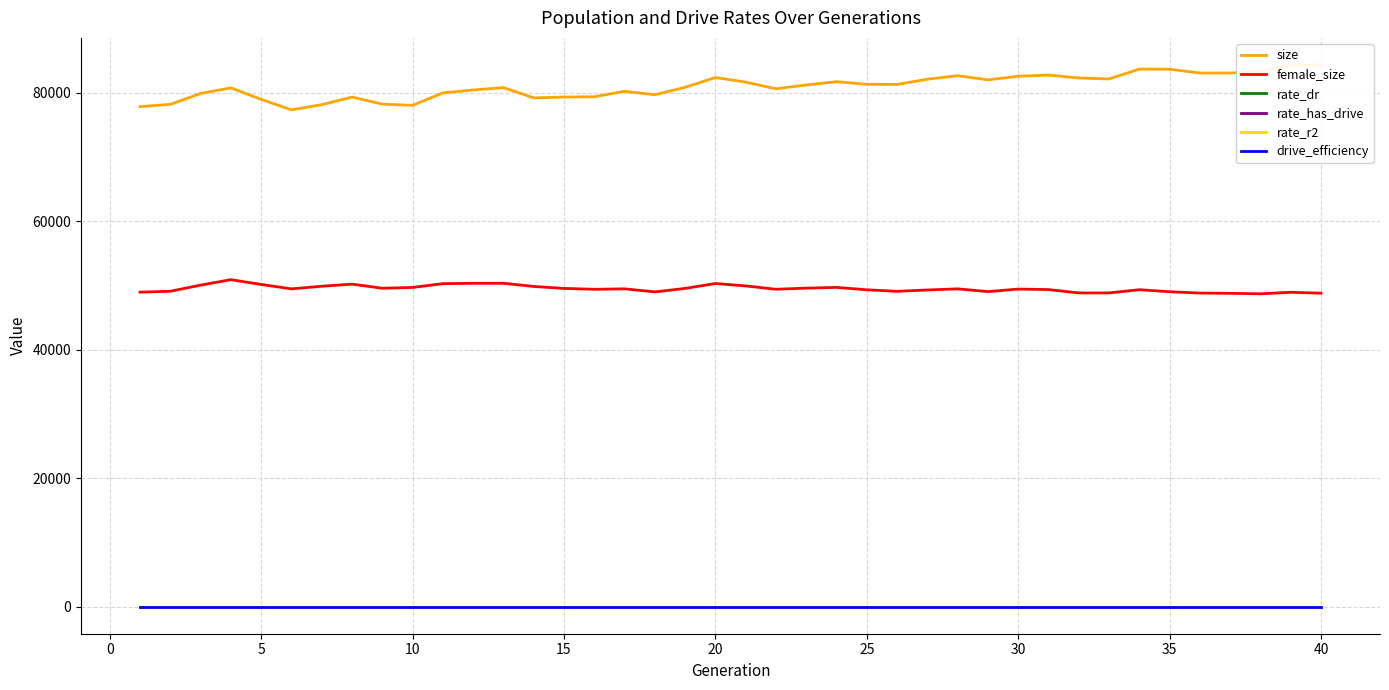

True or false: rate_has_drive and drive_efficiency cross at least once.

False